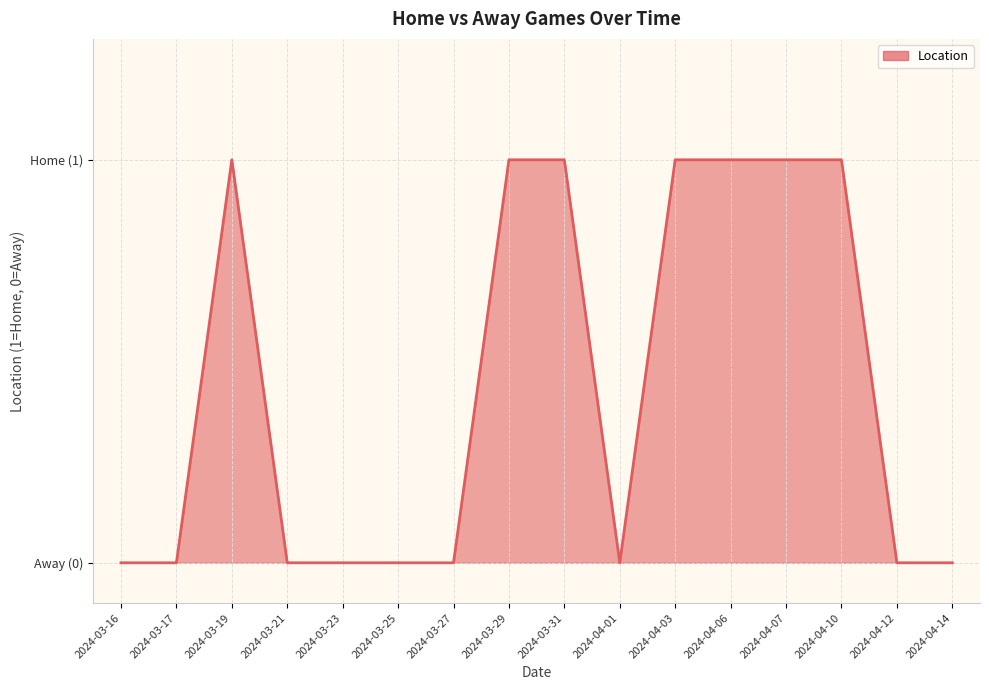

Does the chart have visible grid lines?

Yes